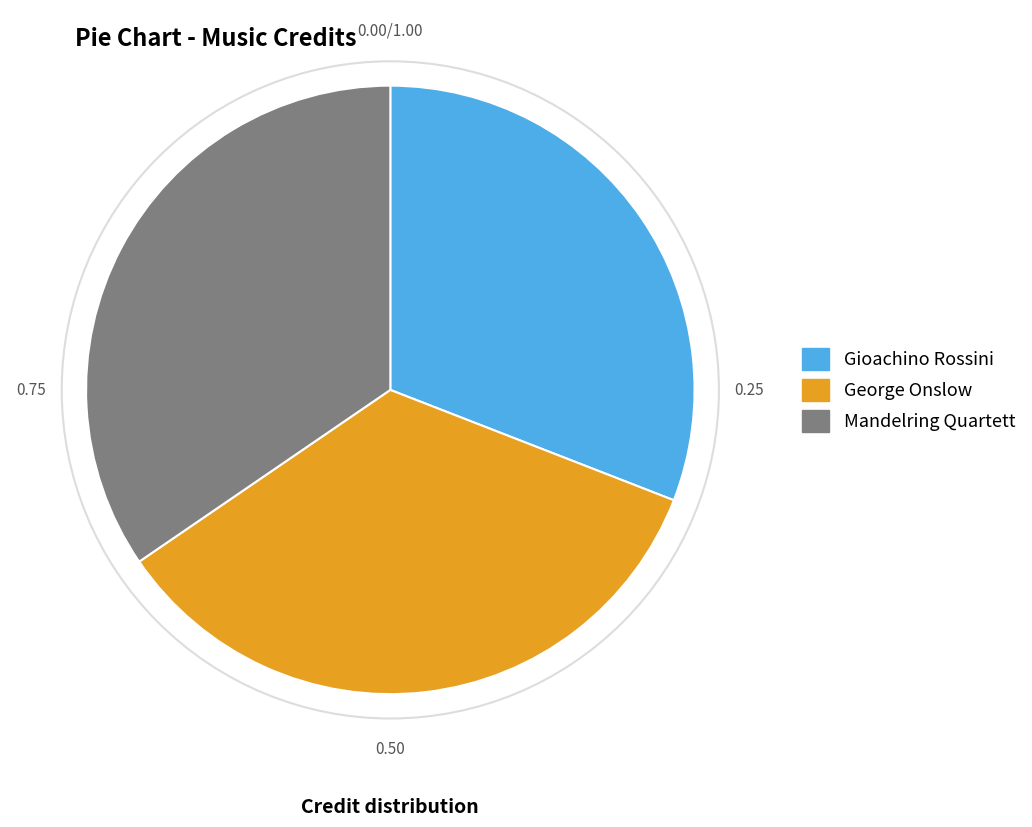

How many segments does this pie chart have?

3